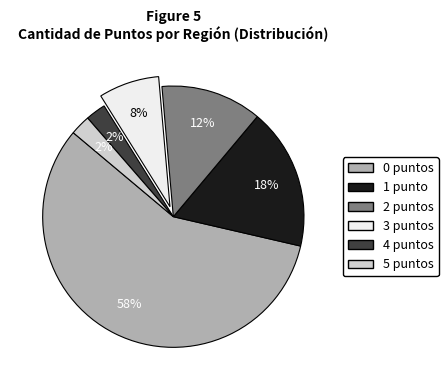

Between 4 puntos and 2 puntos, which is larger?

2 puntos